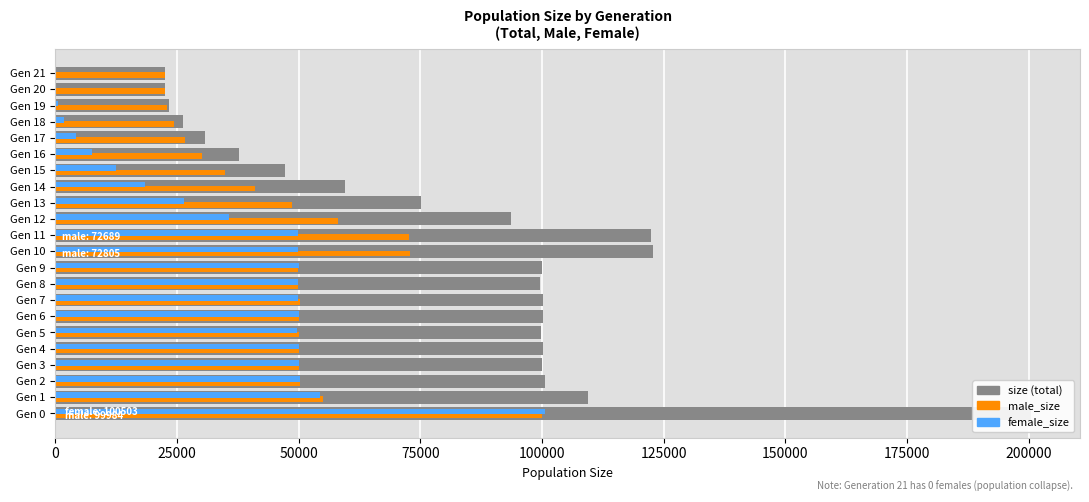

What position from the left is 21?

22